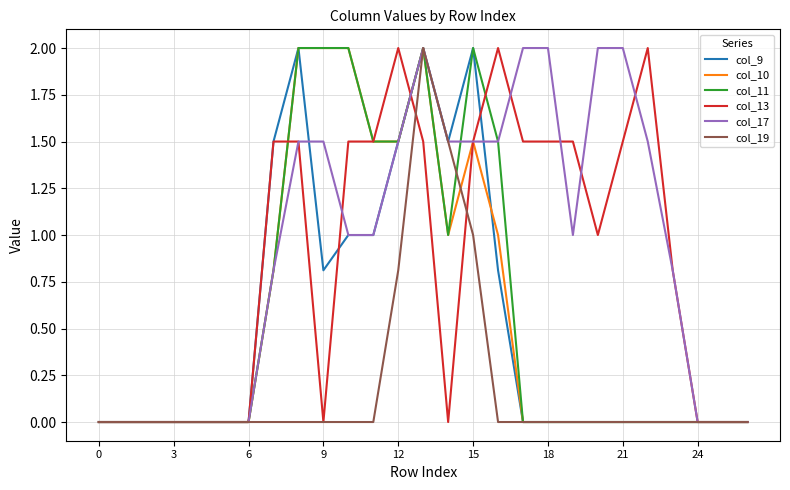

What is the maximum value for col_11?

2.0